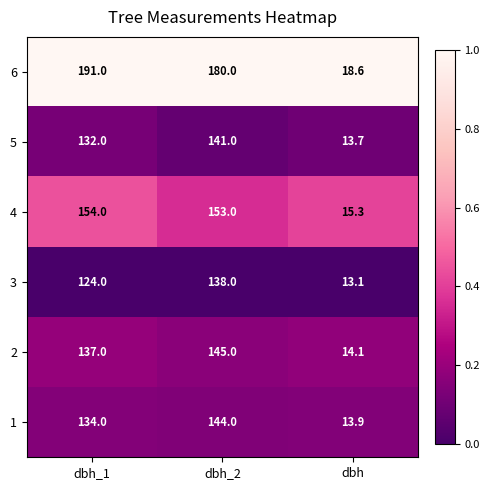

Where is 5 nearest to the value 77?

dbh_1